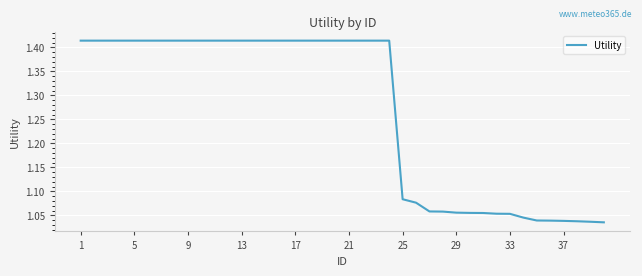

True or false: there are more than 1 points higher than both neighbors.

False